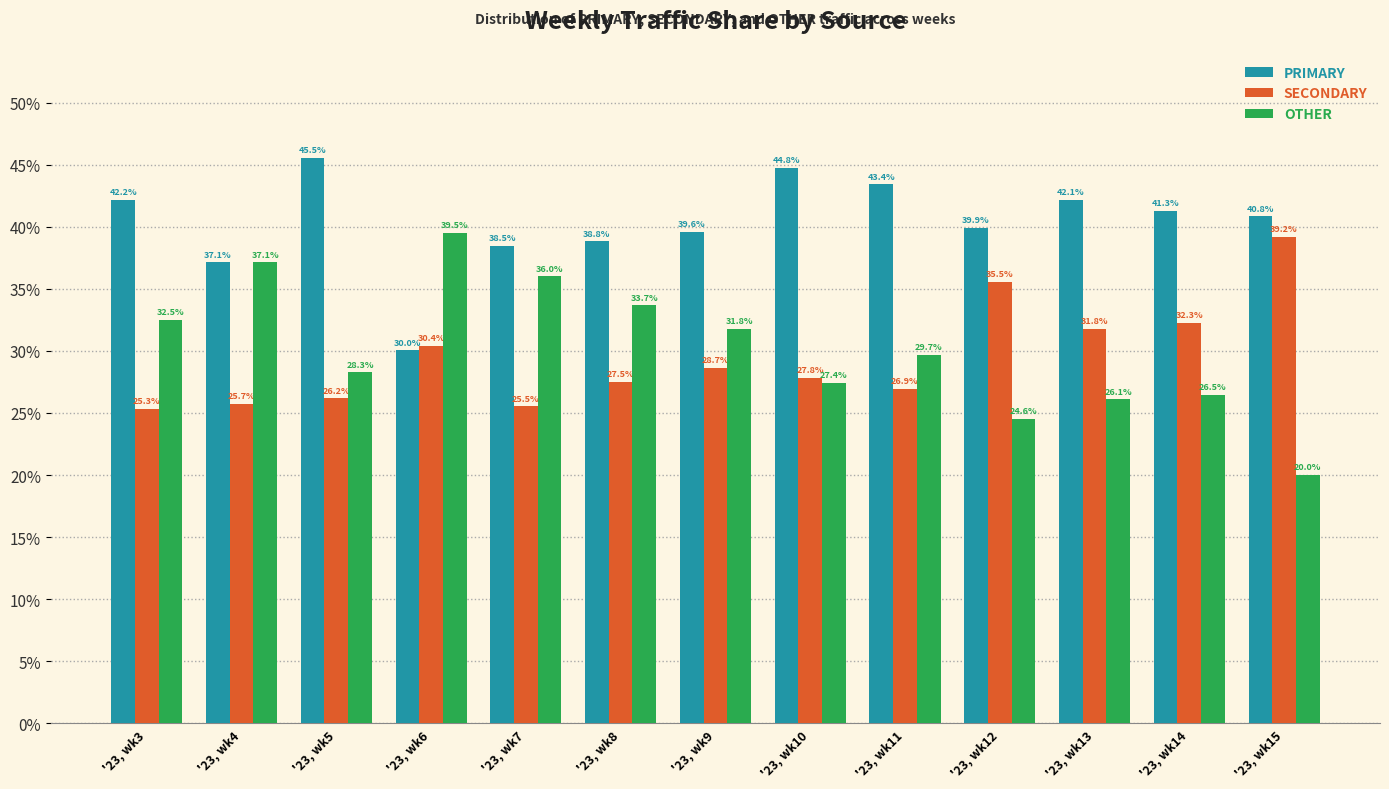

What is the total value across all series at '23, wk15?

100.0